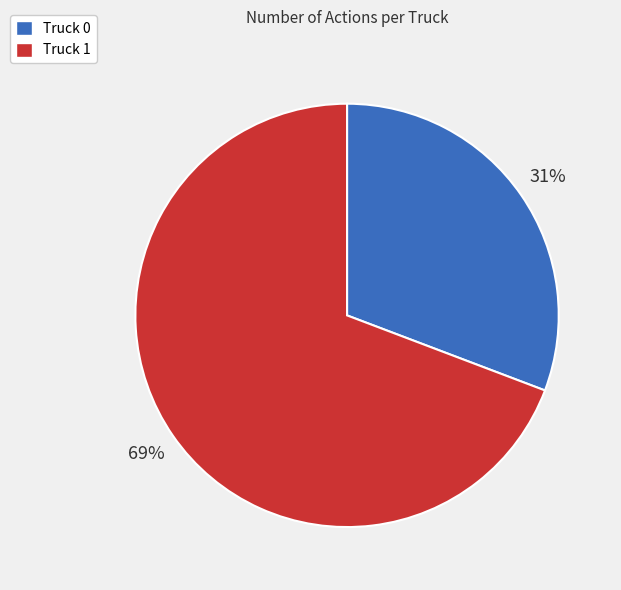

How many slices are in this pie chart?

2